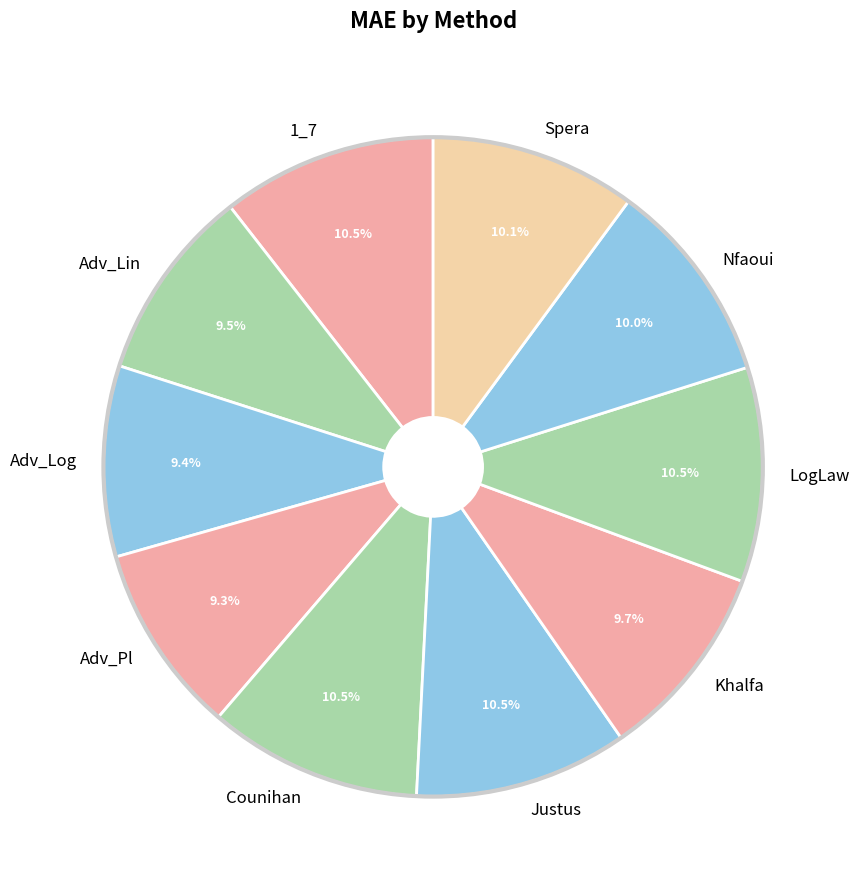

How many slices are in this pie chart?

10